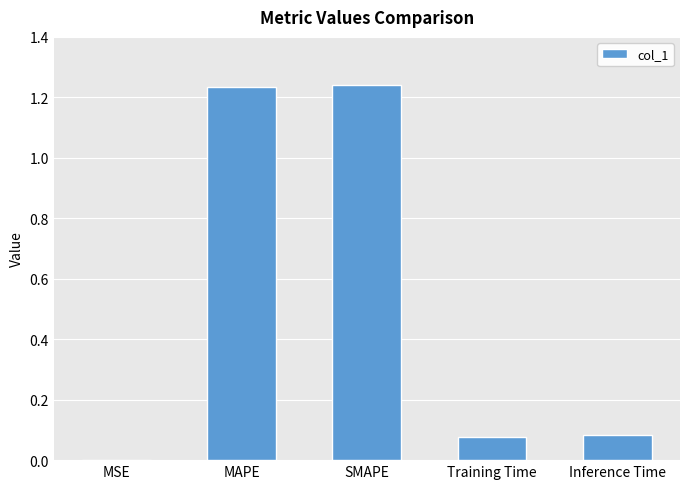

The value at SMAPE is 0.8. True or false?

False